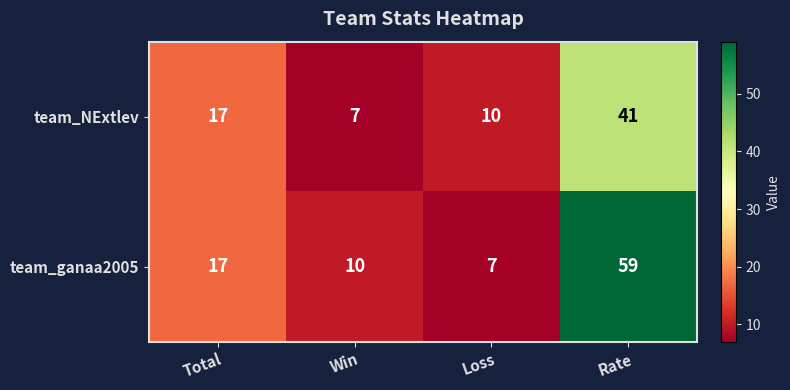

Which category has the highest value across all series?

Rate